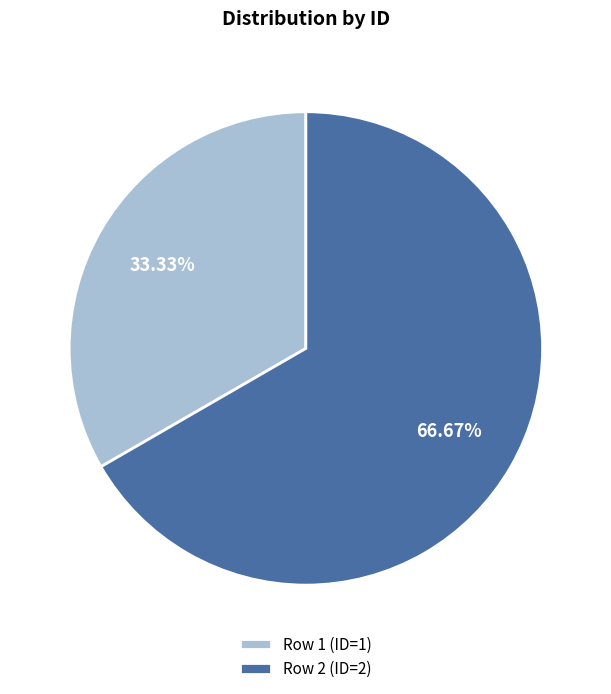

To the nearest percent, what is the difference between the largest and smallest slice percentages?

33%